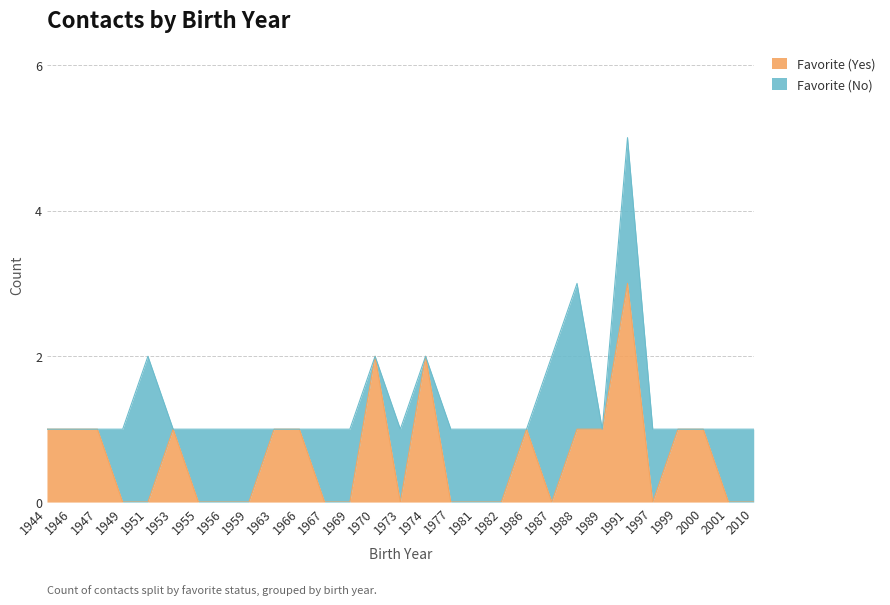

Does the chart display data point markers on the line(s)?

No